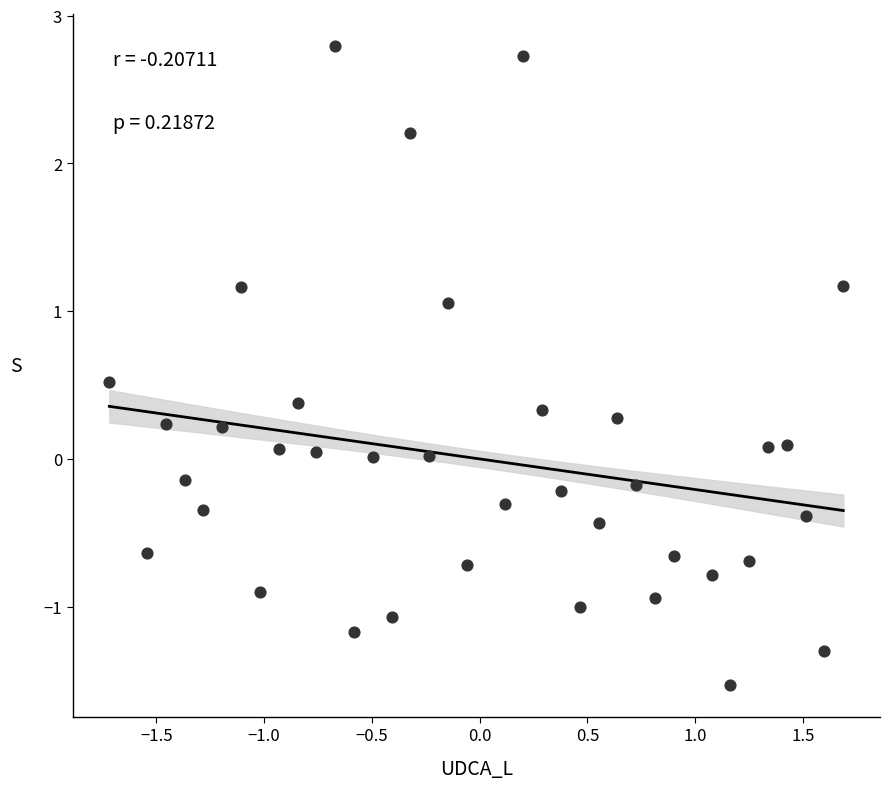

What is the range of Y values (max minus min)?

4.3